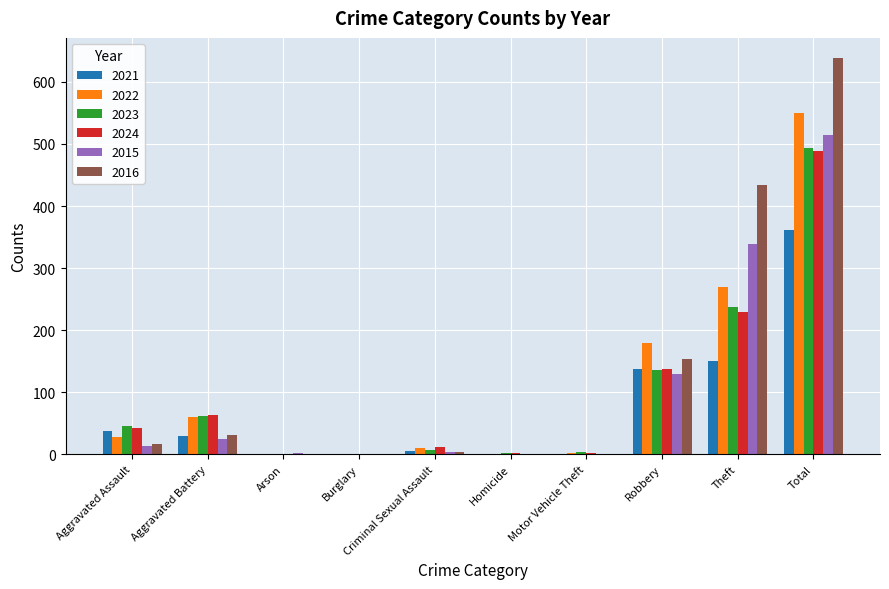

The 2022 series shows 1 at Arson. True or false?

True